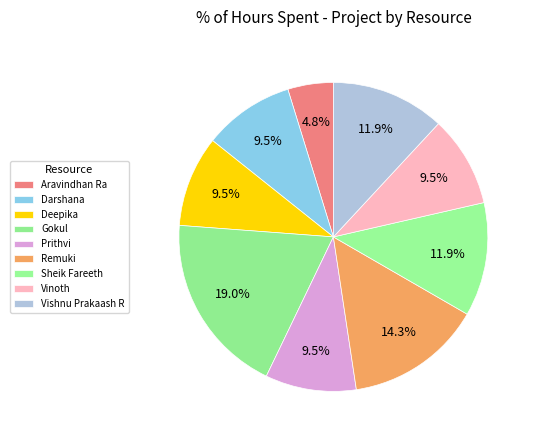

What percentage do Vinoth and Prithvi together represent?

19.0%